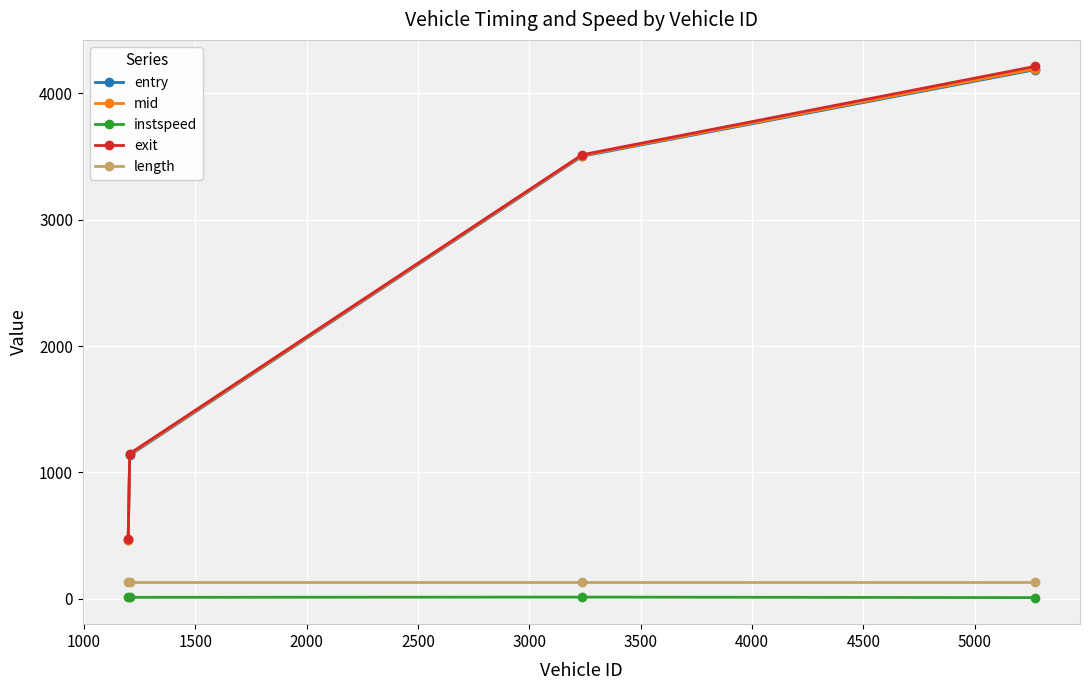

At how many categories does at least one series exceed 2288?

2